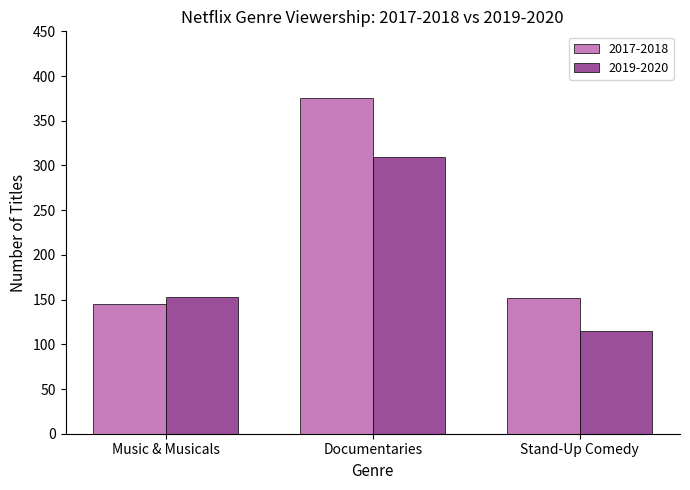

What is the approximate value of 2019-2020 at Documentaries, to the nearest 5?

310